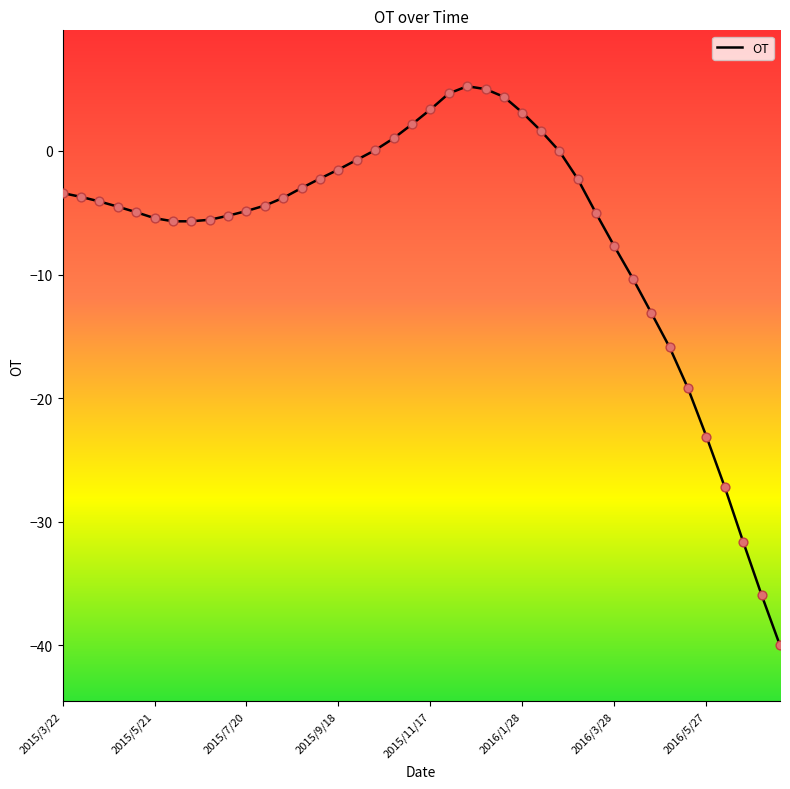

What is the greatest value displayed?

5.2